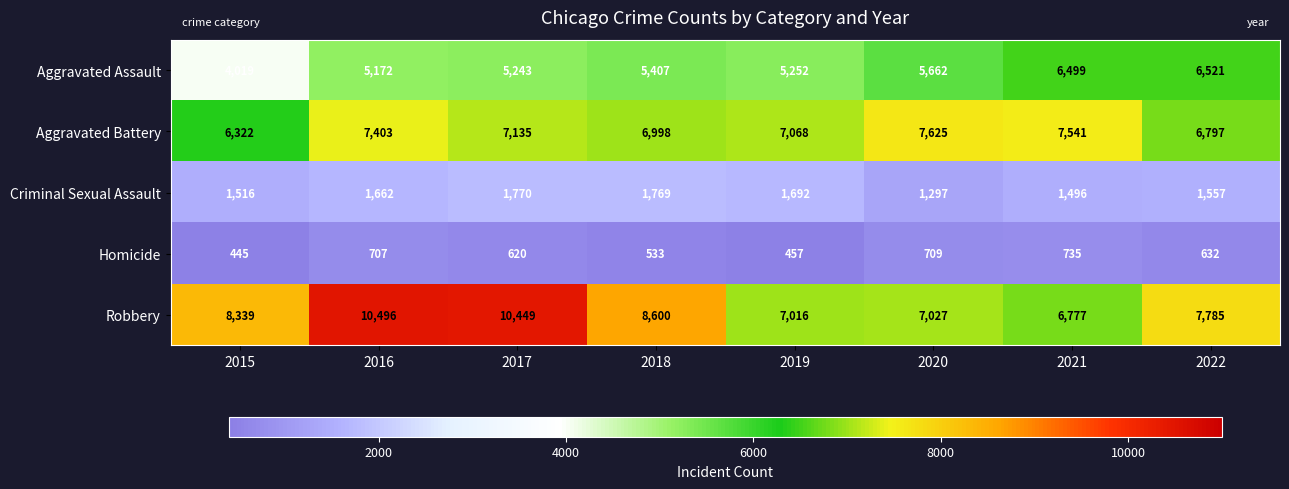

At how many categories does at least one series exceed 6388?

8